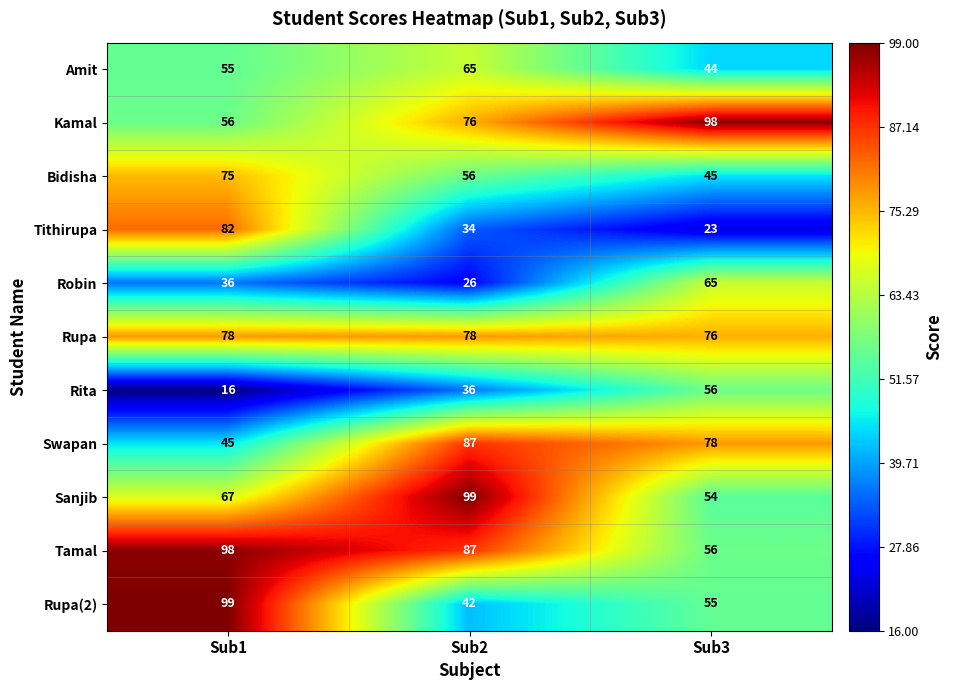

Count the number of data series in this chart.

11